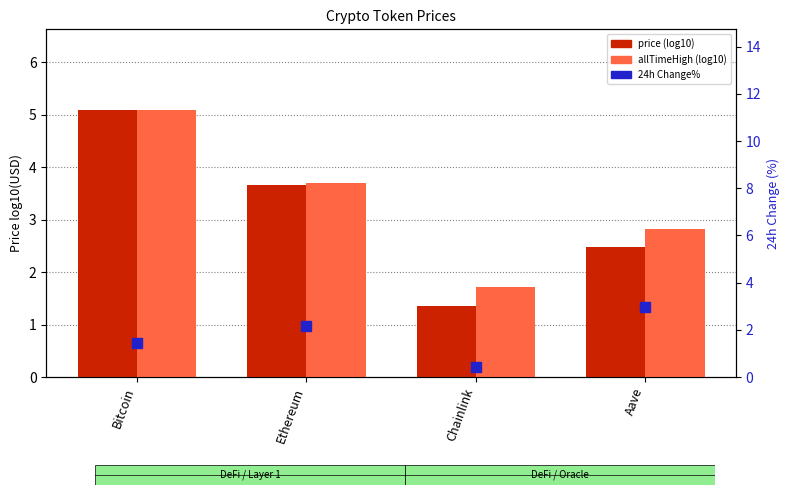

Which series contains the lowest Y value?

Change24h%